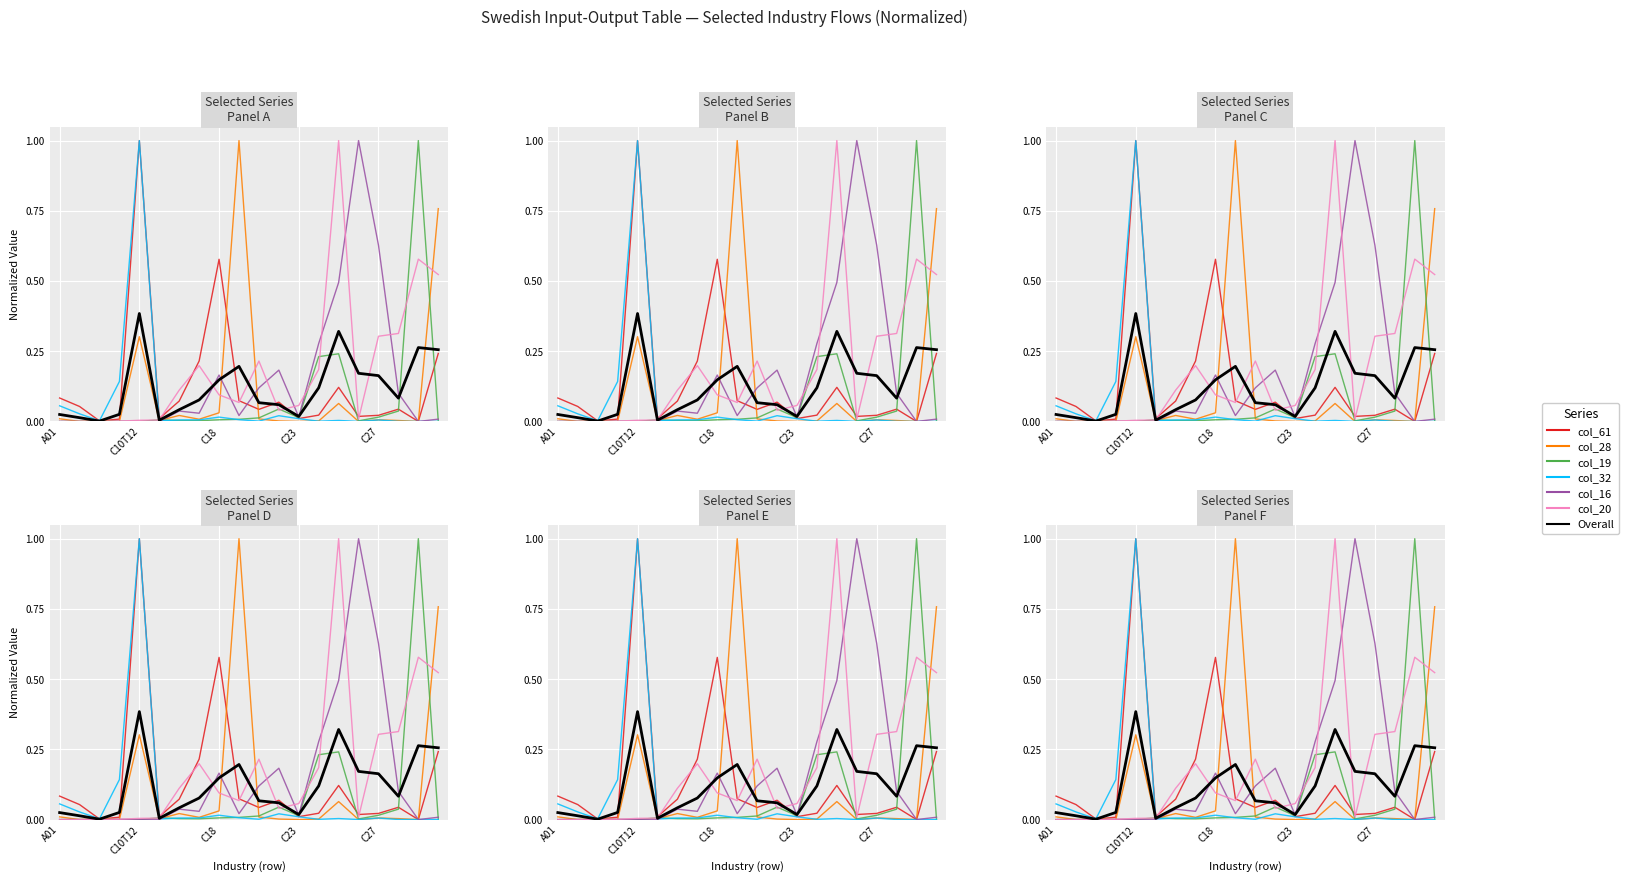

What position from the left is A03?

3